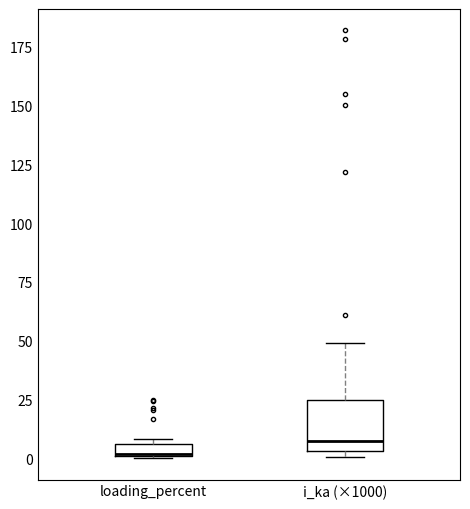

Which box's median line is the lowest?

loading_percent